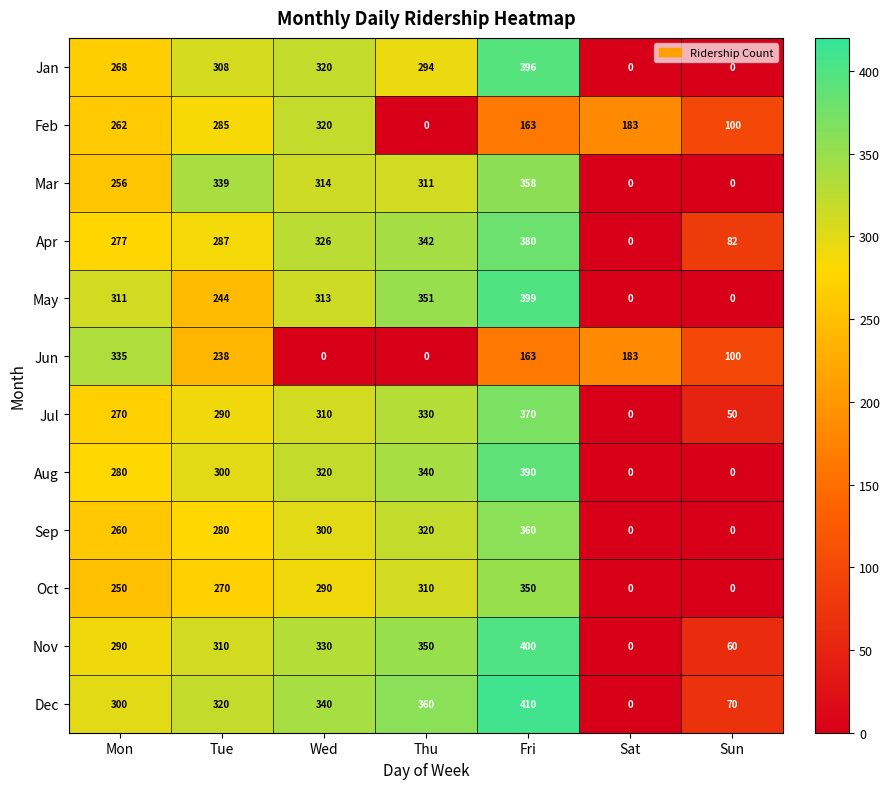

Which category has the highest value across all series?

Fri